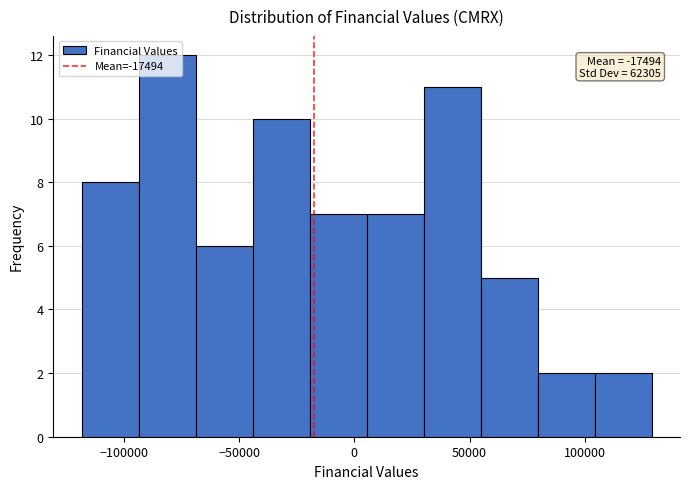

Which range on the x-axis has the tallest bar?

-95000 to -70000